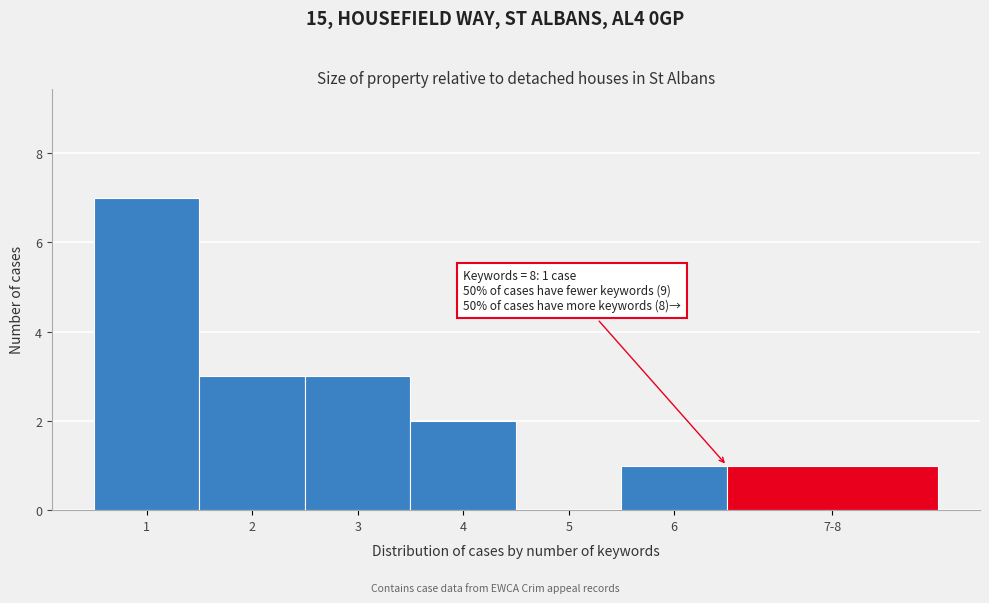

Reading right to left, extract all data points from this chart.

7-8=1	6=1	5=0	4=2	3=3	2=3	1=7